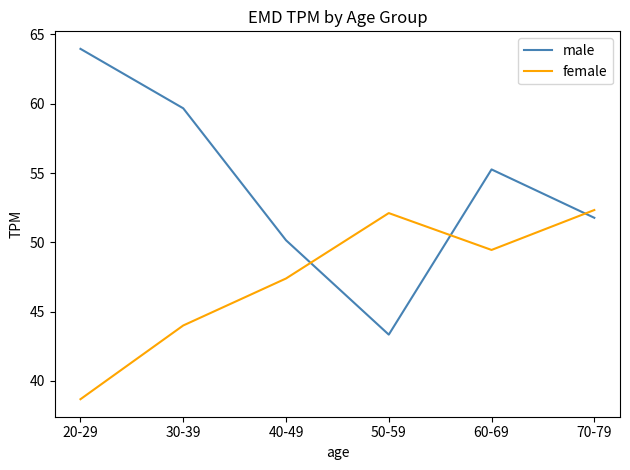

What is the lowest value of the male series?

43.3